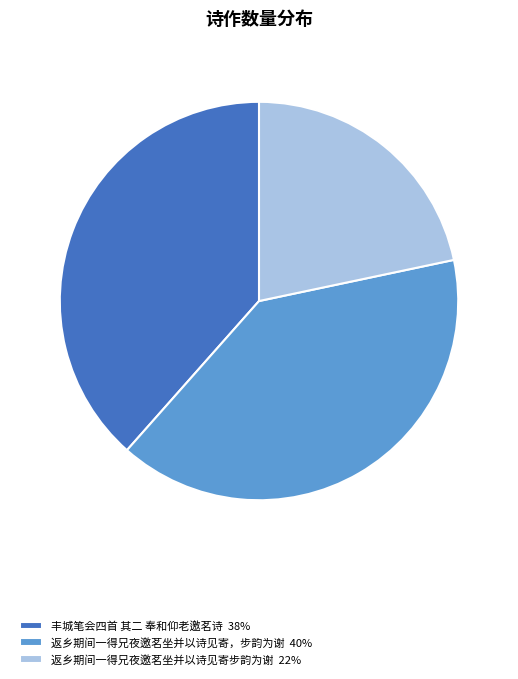

Which has a higher value, 返乡期间一得兄夜邀茗坐并以诗见寄，步韵为谢 40% or 丰城笔会四首 其二 奉和仰老邀茗诗 38%?

返乡期间一得兄夜邀茗坐并以诗见寄，步韵为谢 40%